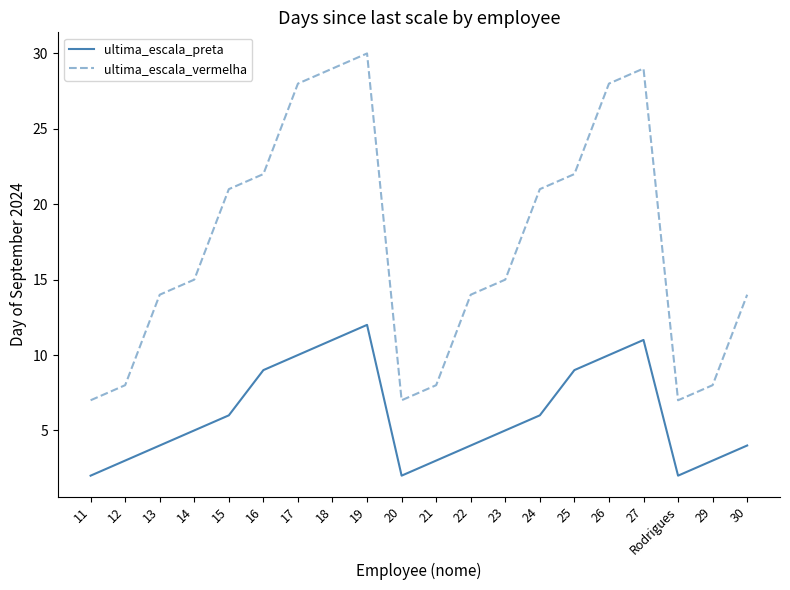

True or false: ultima_escala_vermelha and ultima_escala_preta intersect in this chart.

False